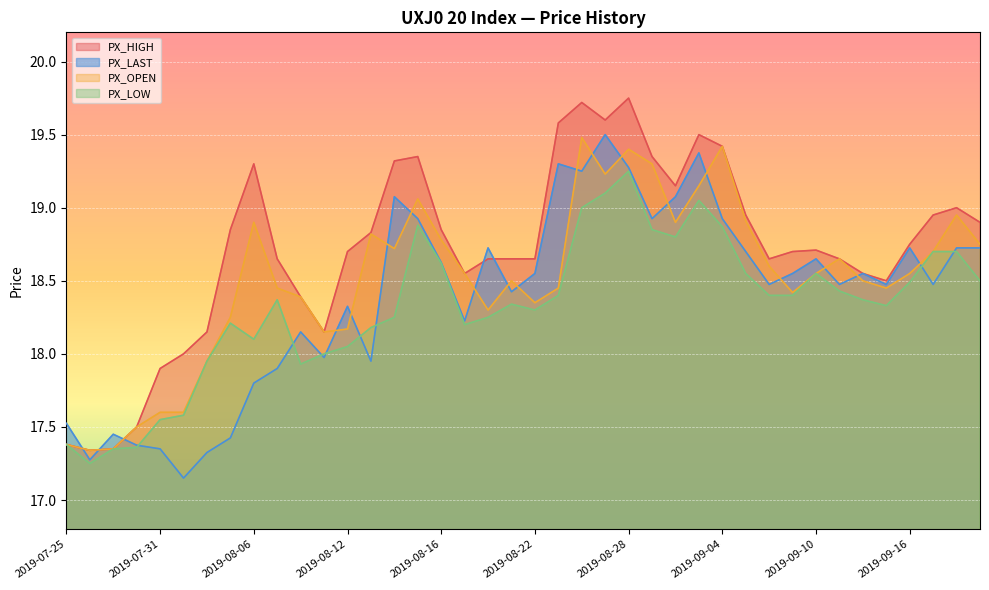

True or false: PX_HIGH has a value of 19.4 at 2019-09-04.

True